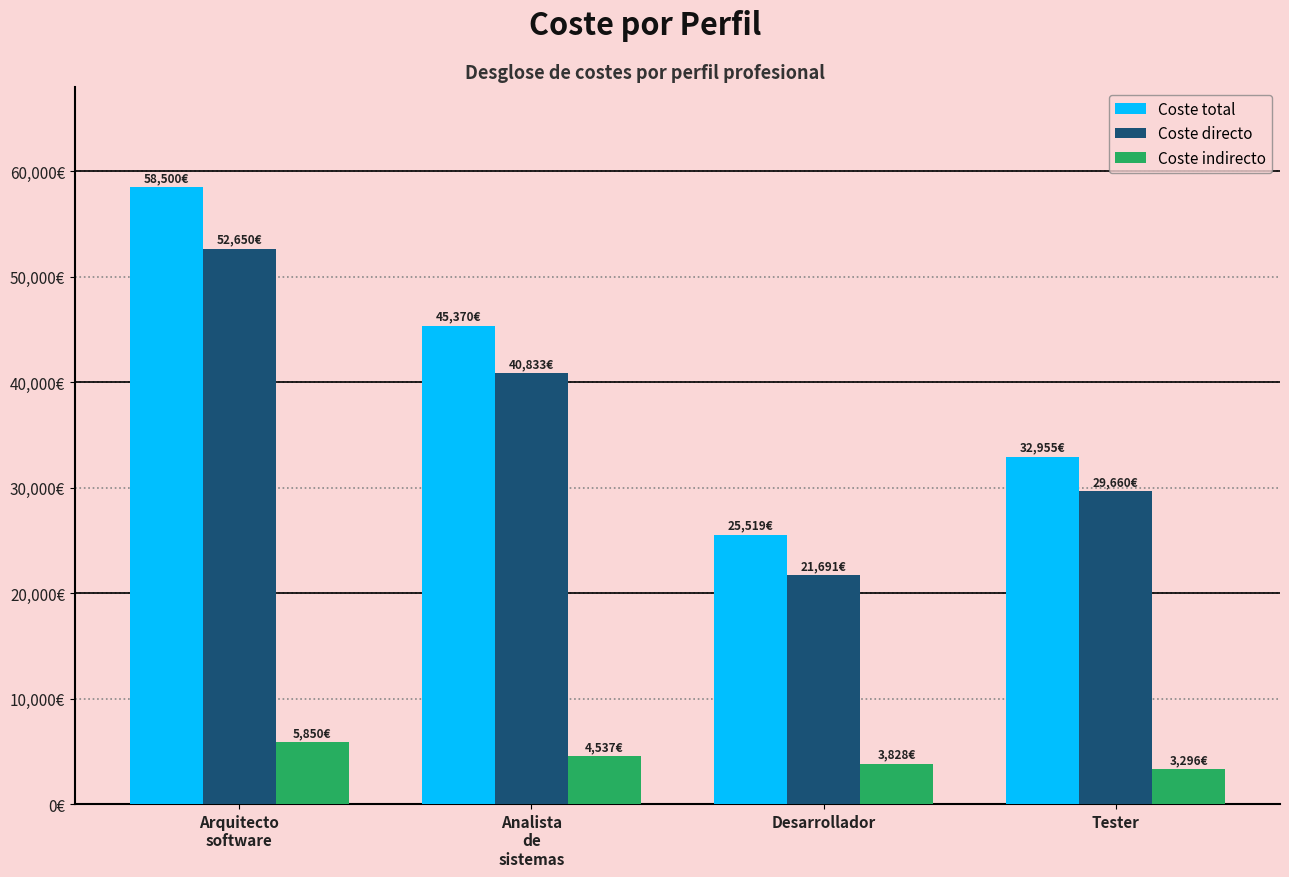

Does the chart contain any negative values?

No